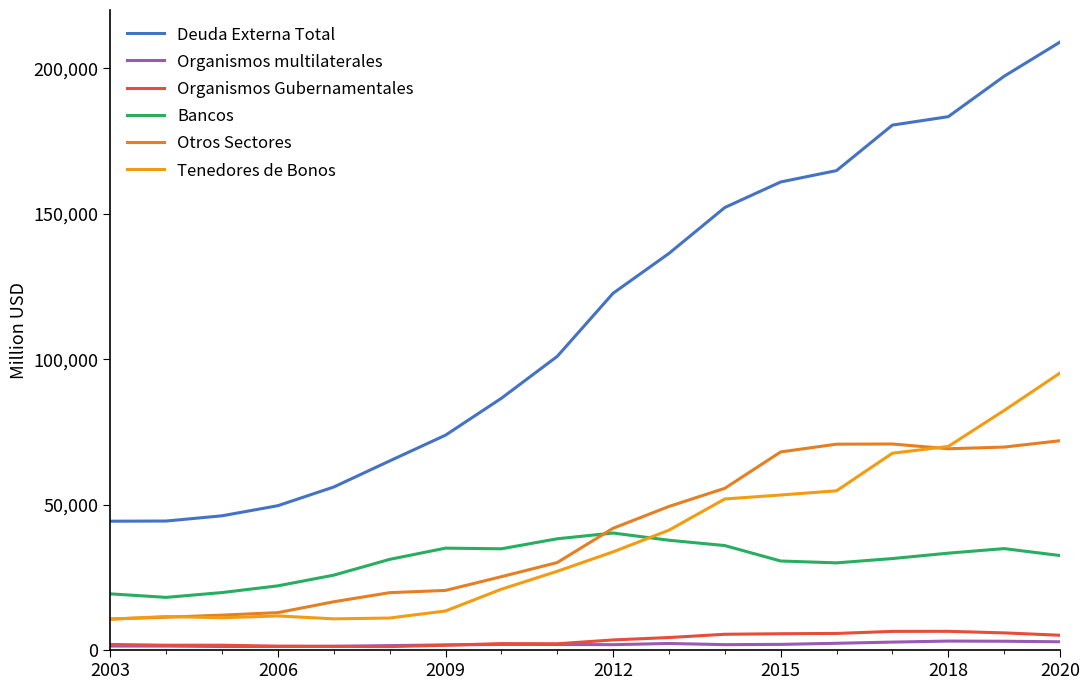

At which label does Tenedores de Bonos reach its peak?

2020